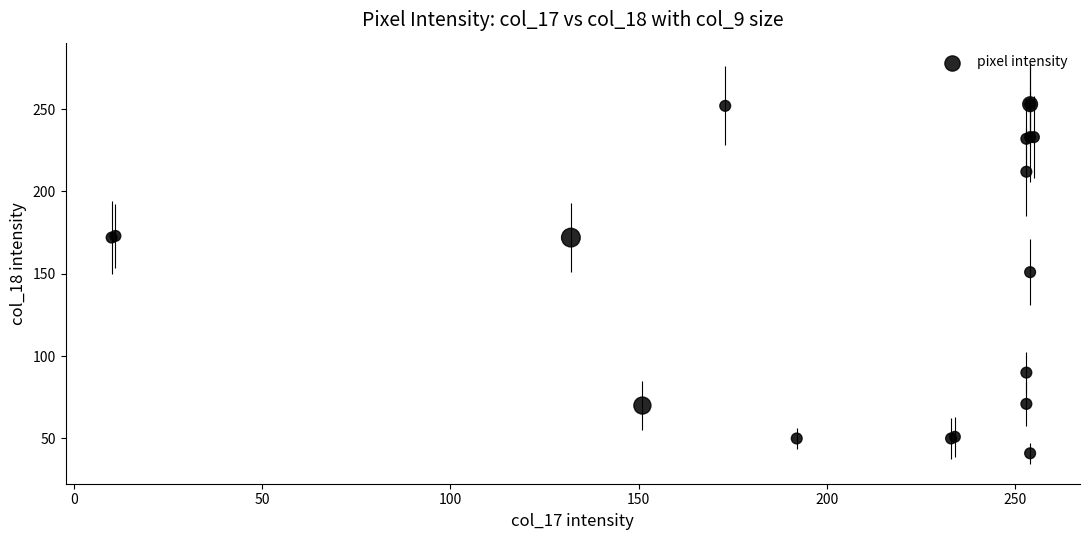

What Y value in the scatter plot is closest to 147?

151